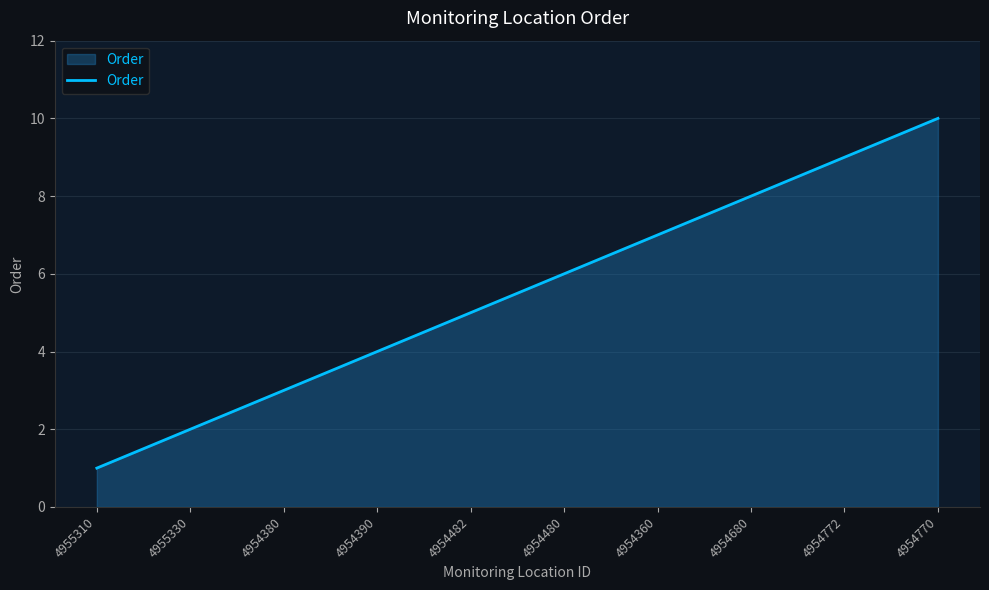

Between 4955330 and 4954482, which is larger?

4954482